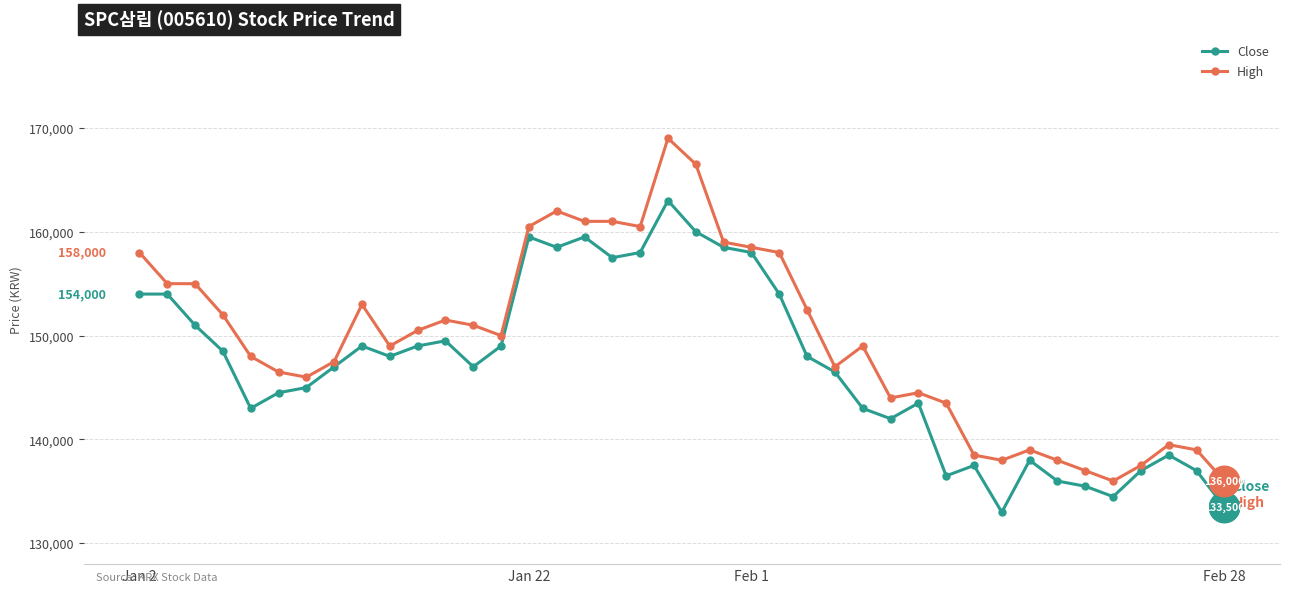

What is the value of the High point at the 2nd from the left?

155000